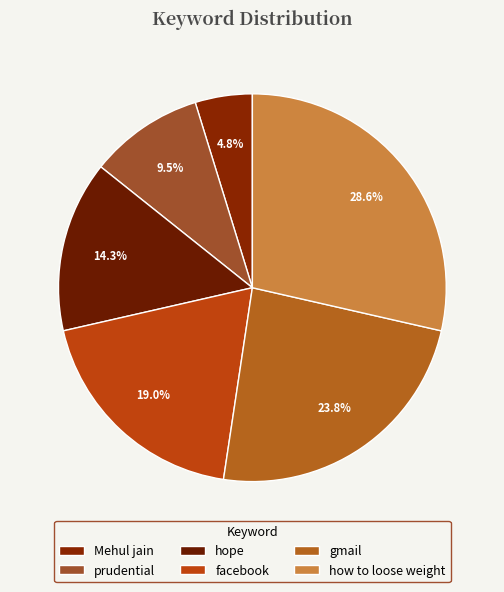

Does facebook account for over 50% of the chart?

No